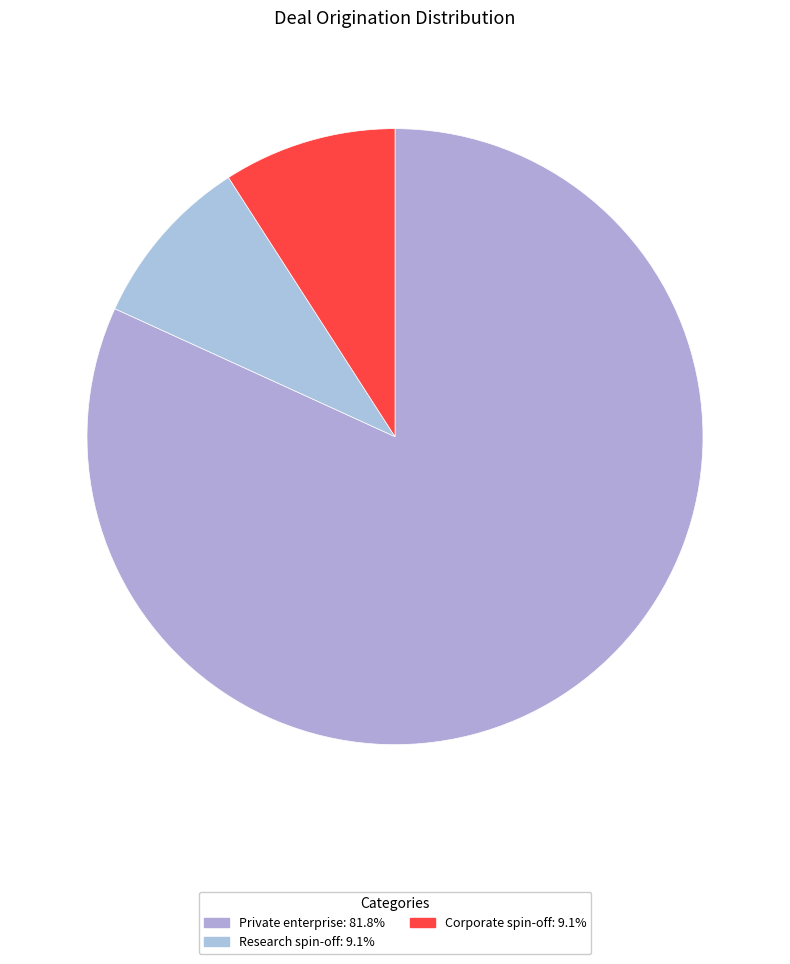

Count the number of slices in the pie.

3